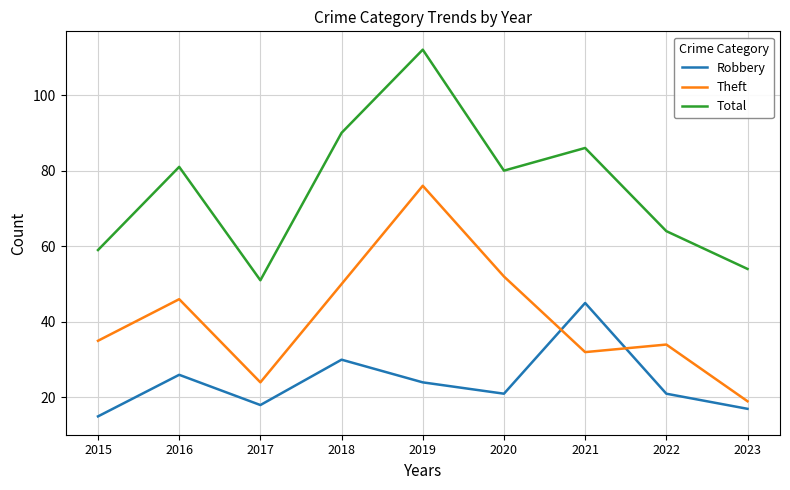

List the labels in order of Theft value, largest first.

2019, 2020, 2018, 2016, 2015, 2022, 2021, 2017, 2023